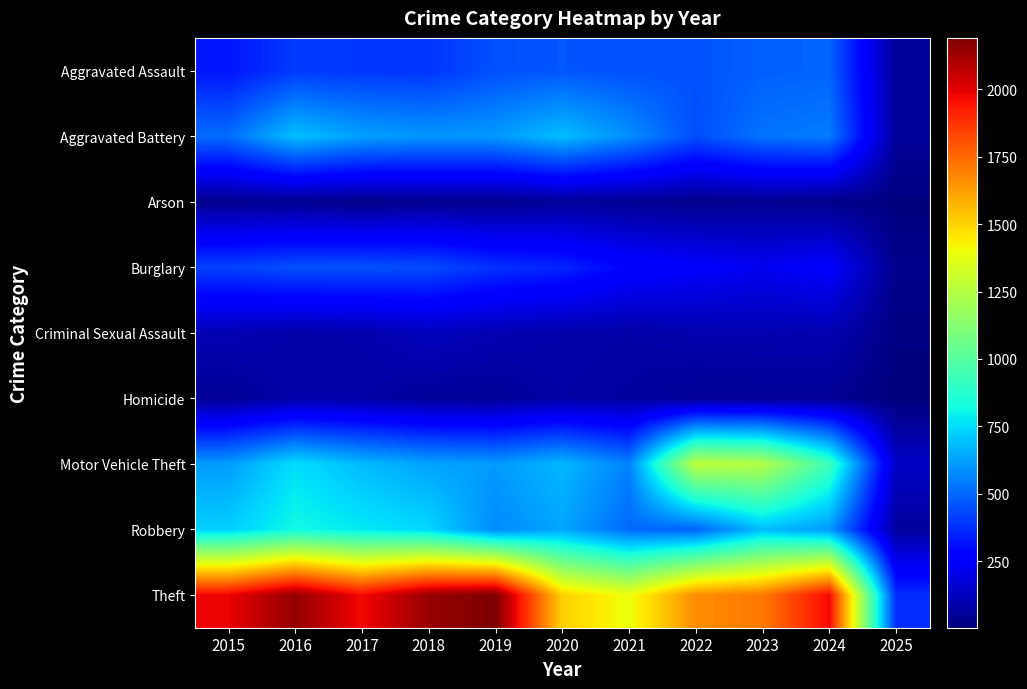

Which has a higher value, 2017 or 2019?

2019